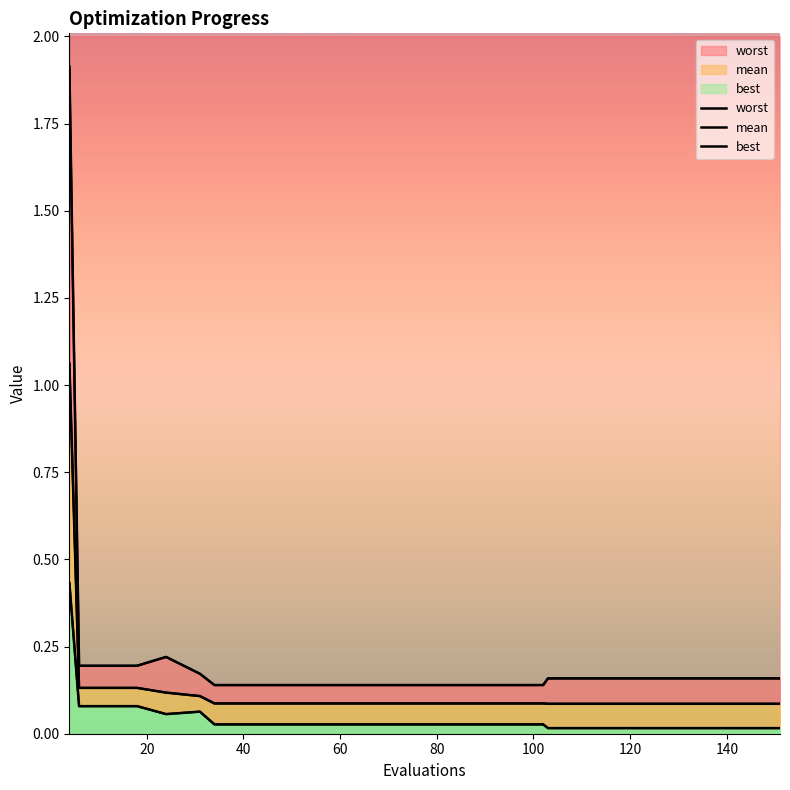

Does the chart have visible grid lines?

No